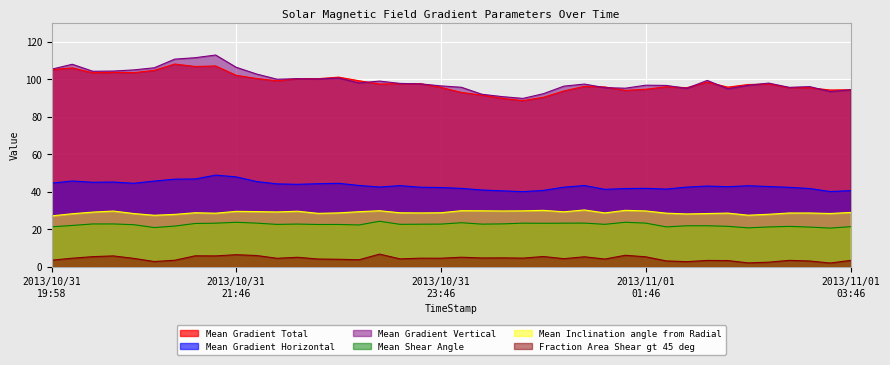

Reading left to right, transcribe all the data shown in this chart.

Mean Gradient Total: 105.1	106.0	103.4	103.7	103.5	104.7	108.1	106.8	107.1	102.1	100.4	99.1	100.3	100.3	101.1	99.2	97.4	97.6	97.6	95.6	92.9	91.5	89.8	88.6	90.4	93.7	96.2	95.9	94.0	94.7	96.0	95.5	98.5	95.8	97.2	97.5	95.5	95.4	94.2	94.4
Mean Gradient Horizontal: 44.6	45.7	45.1	45.2	44.5	45.7	46.7	46.8	48.9	47.9	45.5	44.2	44.0	44.3	44.5	43.4	42.5	43.3	42.4	42.3	41.8	41.0	40.5	40.1	40.7	42.4	43.3	41.3	41.7	41.8	41.4	42.5	43.1	42.7	43.2	42.8	42.4	41.7	40.1	40.6
Mean Gradient Vertical: 105.4	108.0	104.2	104.3	105.0	106.1	110.7	111.5	112.9	106.4	102.7	100.0	100.3	100.1	100.6	98.0	99.0	97.8	97.5	96.4	95.7	92.0	90.7	89.8	92.3	96.3	97.4	95.5	95.2	96.8	96.7	95.1	99.3	94.9	96.7	97.9	95.7	96.0	93.4	94.4
Mean Shear Angle: 21.3	22.0	22.9	22.9	22.5	20.9	21.7	23.1	23.3	23.7	23.3	22.6	22.8	22.6	22.6	22.3	24.3	22.6	22.7	22.8	23.5	22.8	22.9	23.3	23.2	23.3	23.3	22.7	23.7	23.3	21.3	21.9	21.9	21.6	20.8	21.2	21.6	21.2	20.6	21.4
Mean Inclination angle from Radial: 27.2	28.3	29.2	29.7	28.4	27.5	28.0	28.8	28.6	29.6	29.4	29.3	29.6	28.5	28.7	29.4	29.9	28.8	28.7	28.8	29.9	29.9	29.8	29.8	30.1	29.3	30.3	28.7	30.1	29.8	28.6	28.2	28.4	28.6	27.5	28.0	28.7	28.7	28.4	29.0
Fraction Area Shear gt 45 deg: 3.6	4.6	5.4	5.8	4.5	2.8	3.5	5.9	5.8	6.5	6.0	4.6	5.1	4.2	4.0	3.8	6.8	4.2	4.6	4.6	5.1	4.7	4.8	4.6	5.5	4.3	5.4	4.2	6.2	5.3	3.2	2.8	3.4	3.3	2.1	2.5	3.4	3.1	2.0	3.4